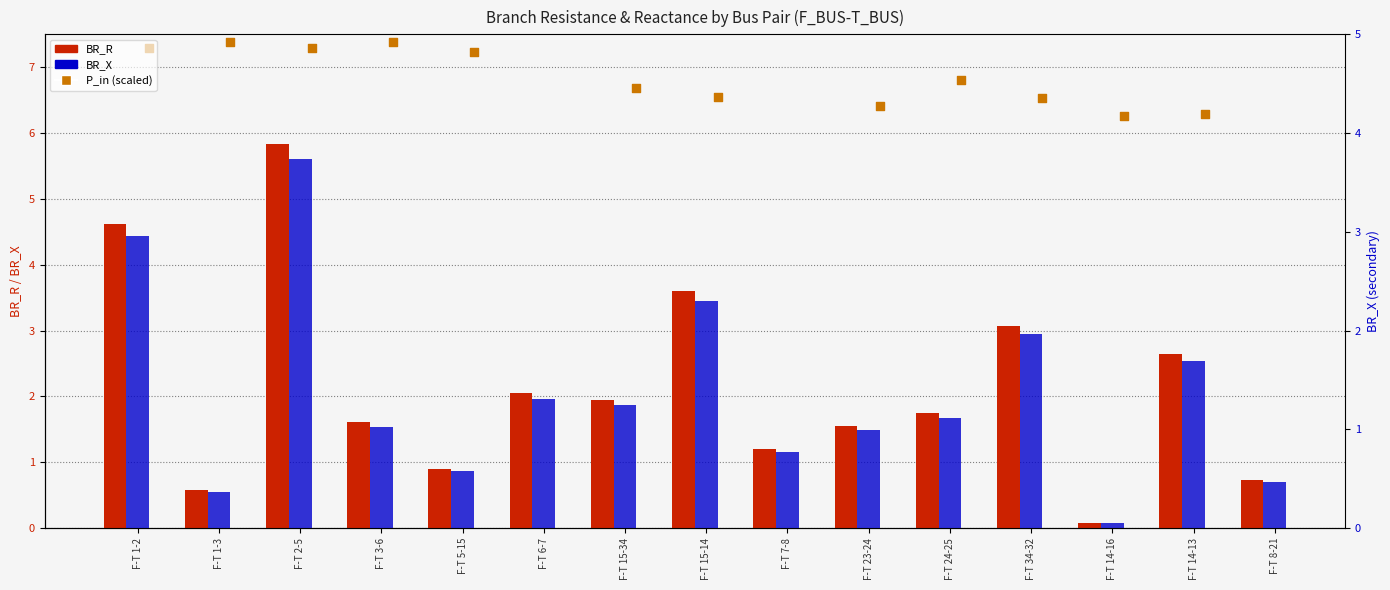

At how many categories does at least one series exceed 3?

15